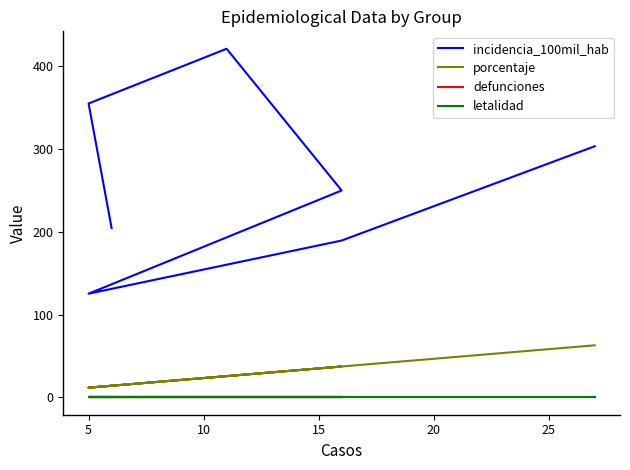

What are all the series names shown in the legend?

incidencia_100mil_hab, porcentaje, defunciones, letalidad